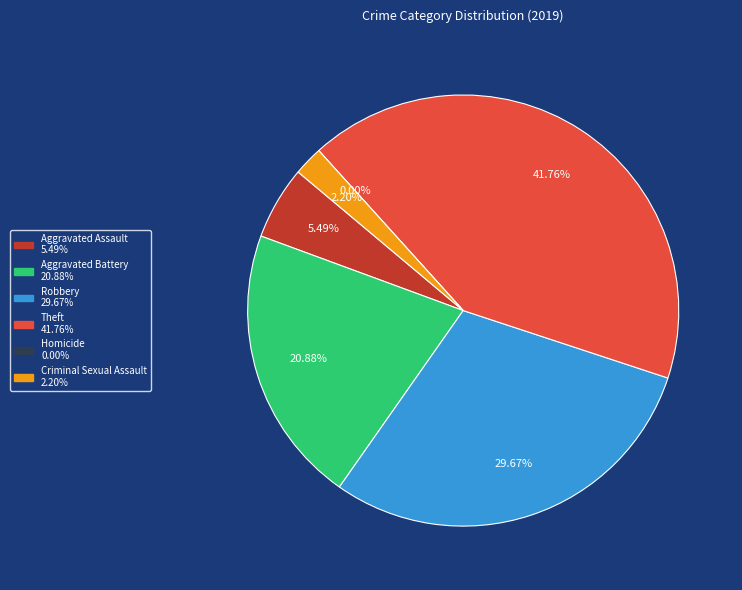

Does Aggravated Battery account for over 50% of the chart?

No